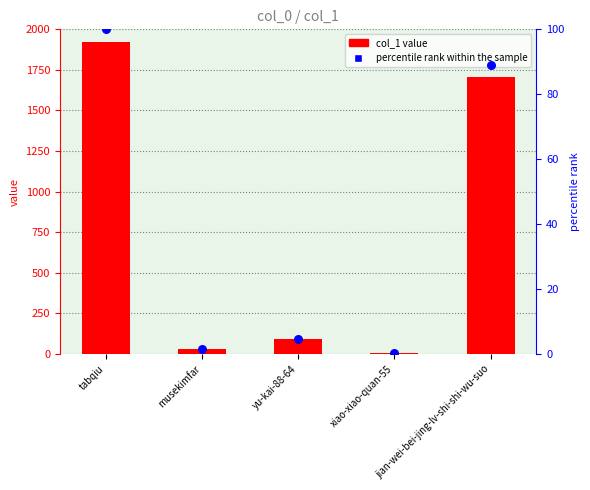

Which series reaches the maximum Y coordinate?

col_1